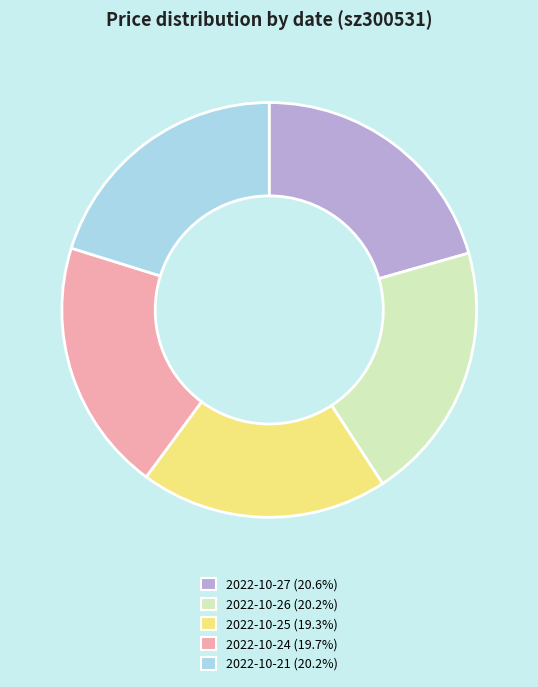

Is there any slice that represents more than half of the pie?

No